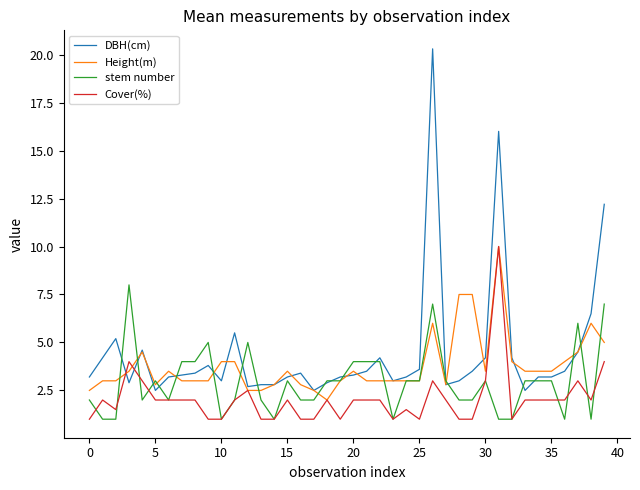

Which series has the widest spread of values?

DBH(cm)